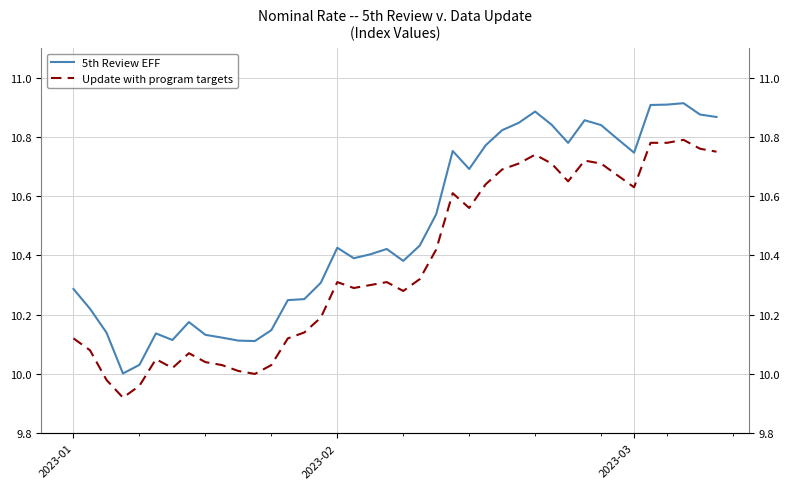

Which series has the largest total across all categories?

5th Review EFF